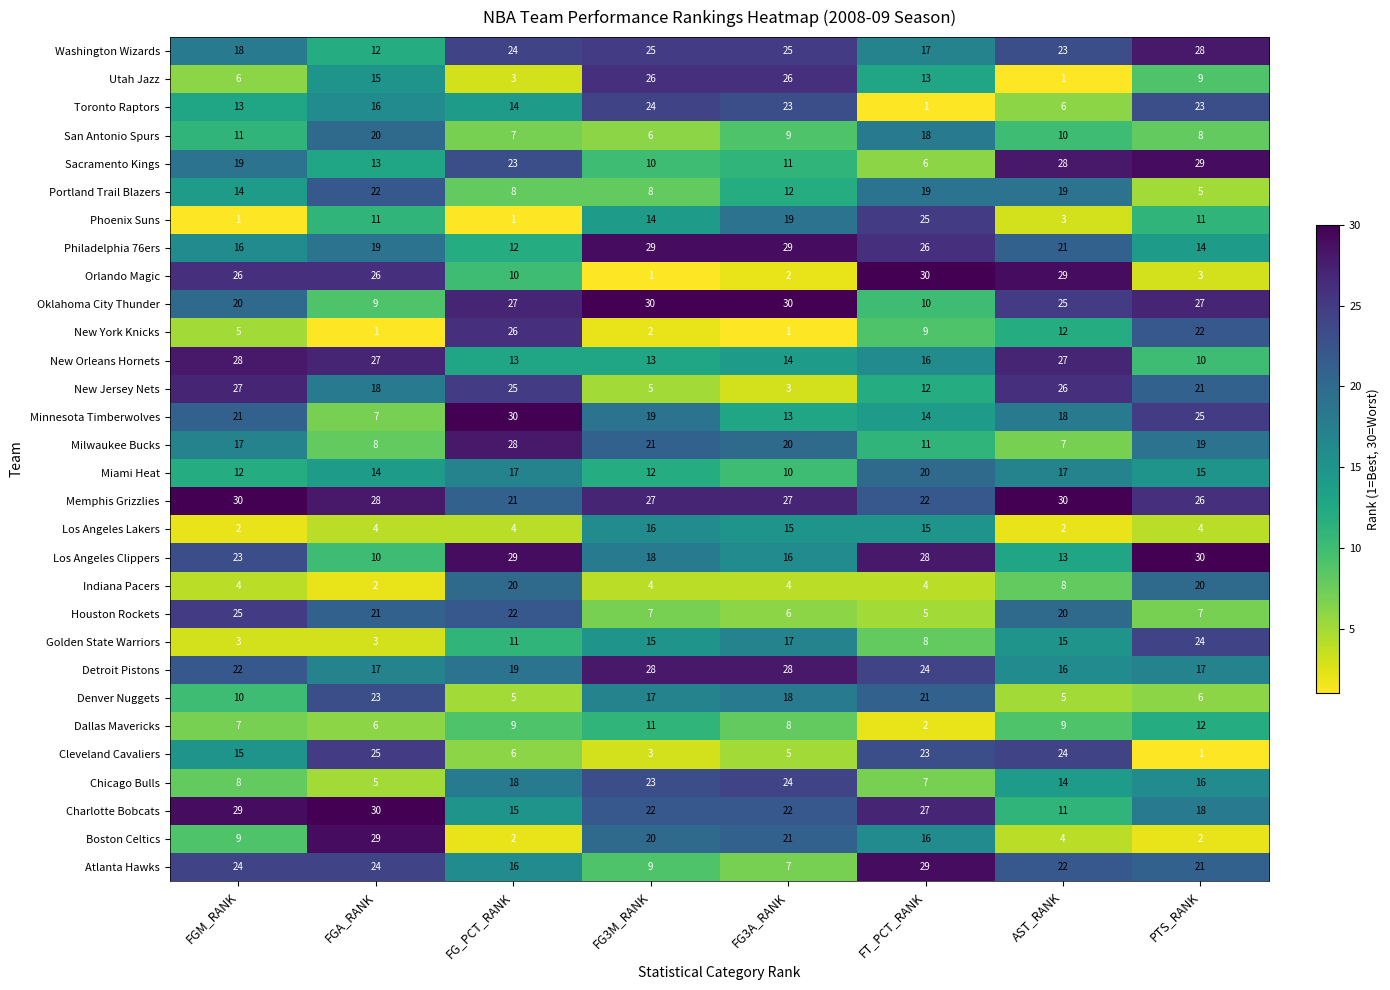

The Denver Nuggets series shows 23 at FGA_RANK. True or false?

True